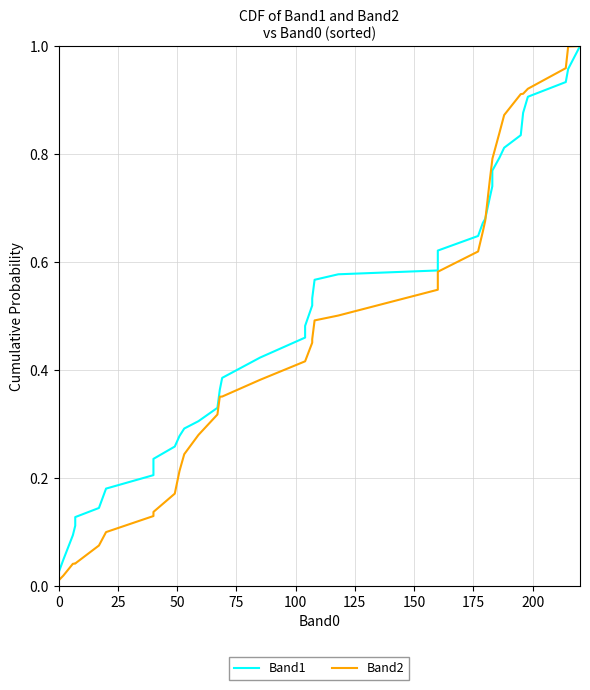

What is the greatest value displayed?

1.0